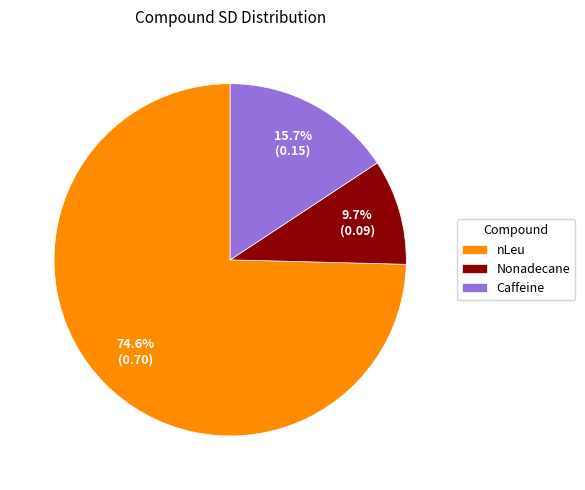

How many slices are in this pie chart?

3